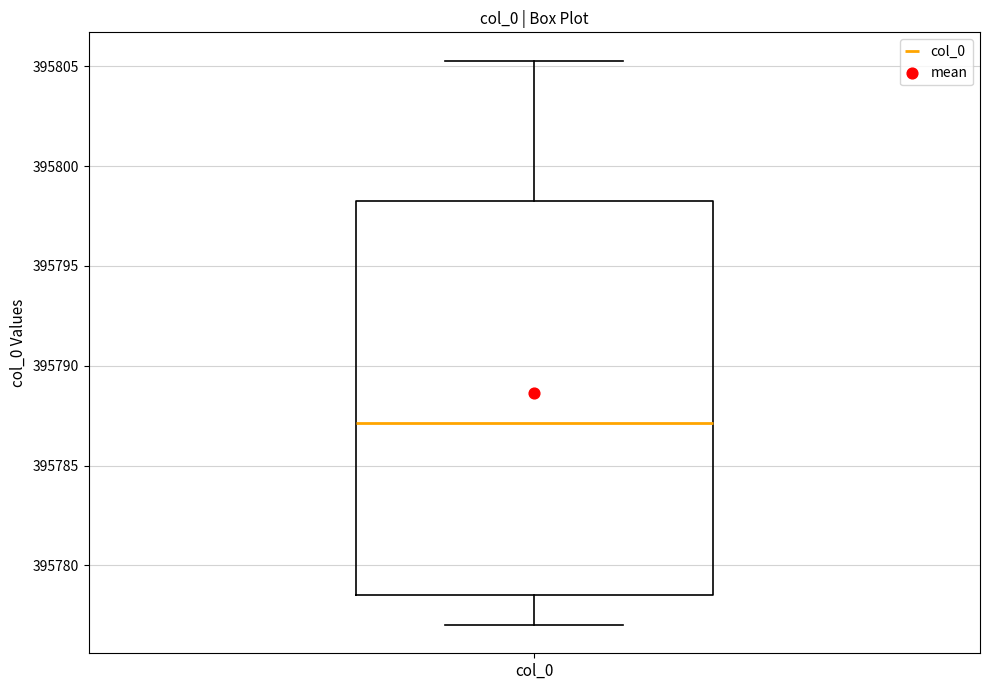

Read this box plot against the y-axis: the position of the median line, the range covered by the box, and the ends of both whiskers. The values are not printed on the chart, so give them approximately, as read against the axis.

median 395787.0, box 395778.5 to 395798.0, whiskers 395777.0 to 395805.5